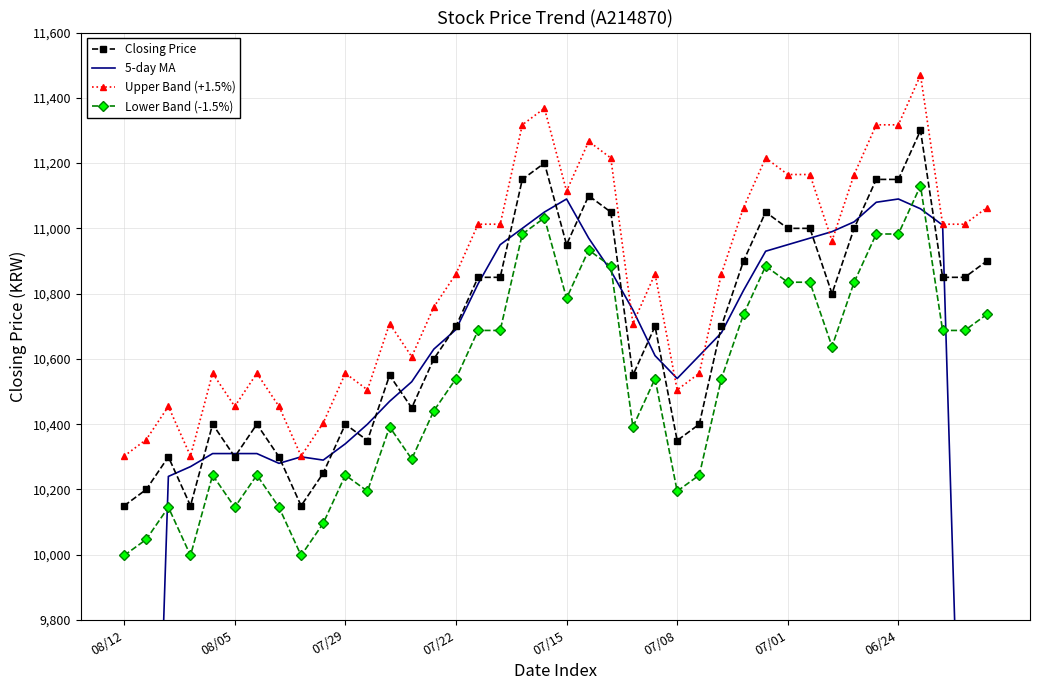

True or false: Closing Price has more than 2 points higher than both neighbors.

True